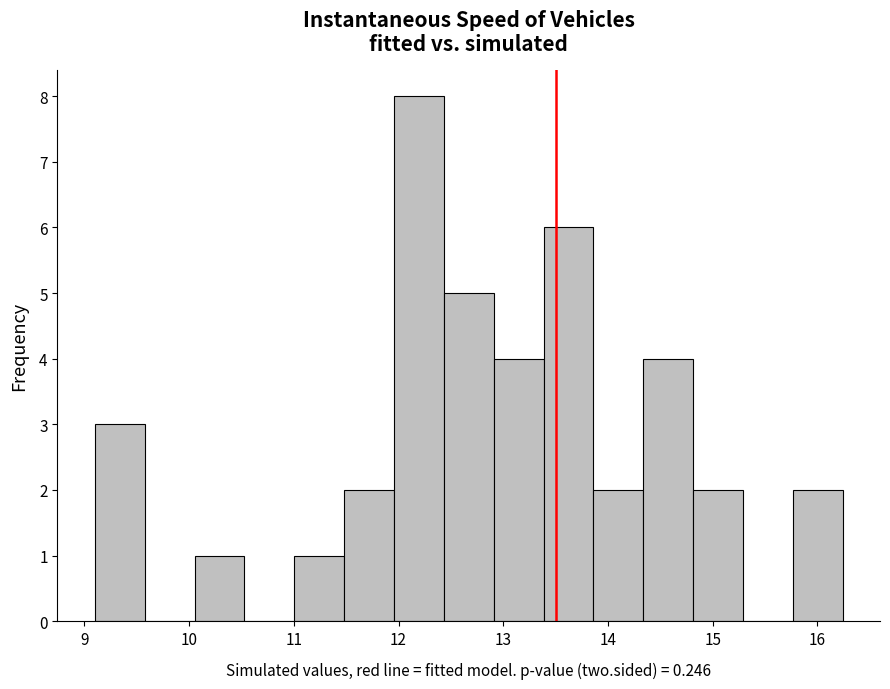

Reading left to right, list every bar in this chart as the range it spans on the x-axis followed by its height. Neither the bar edges nor the heights are printed on the chart, so give them approximately, as read against the axes.

9.1 to 9.6: 3
9.6 to 10.1: 0
10.1 to 10.5: 1
10.5 to 11.0: 0
11.0 to 11.5: 1
11.5 to 12.0: 2
12.0 to 12.4: 8
12.4 to 12.9: 5
12.9 to 13.4: 4
13.4 to 13.9: 6
13.9 to 14.3: 2
14.3 to 14.8: 4
14.8 to 15.3: 2
15.3 to 15.8: 0
15.8 to 16.2: 2